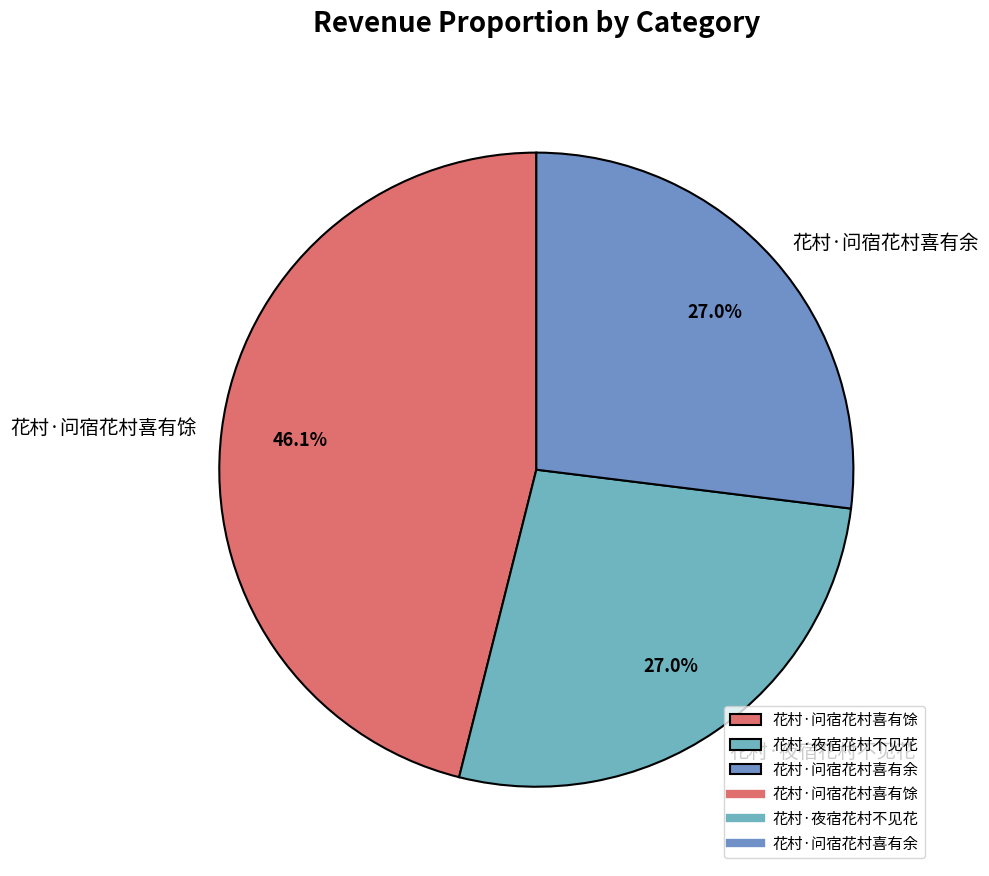

Is 花村·问宿花村喜有余 the majority of the pie?

No